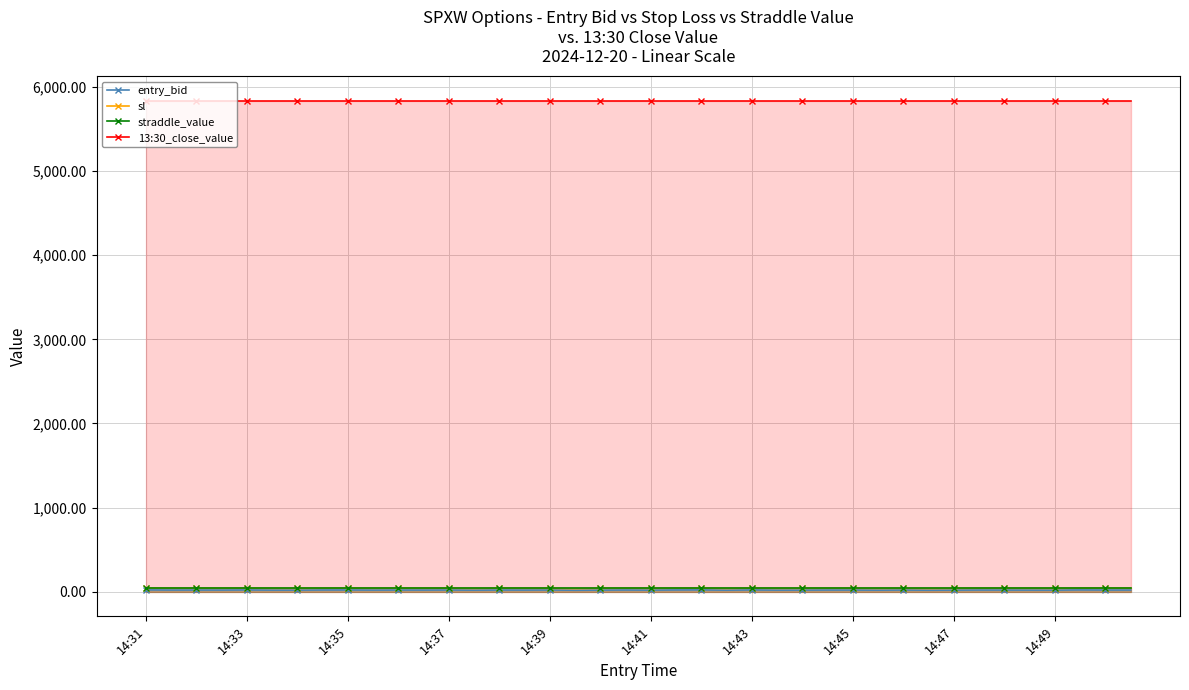

What is the maximum value for entry_bid?

22.4